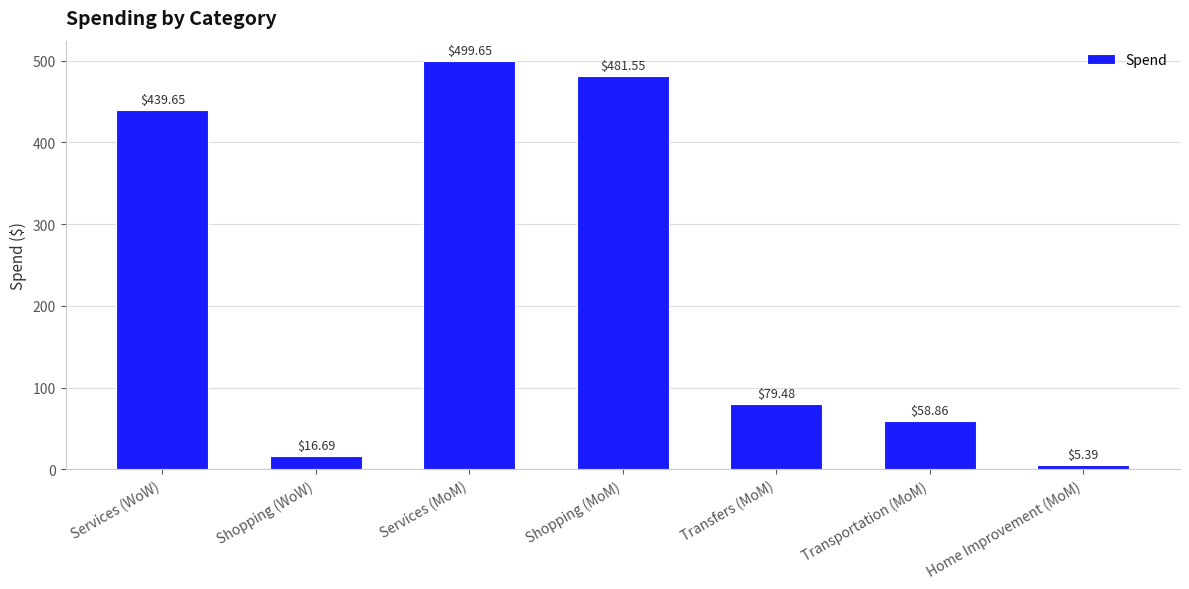

What is the label of the 2nd bar from the right?

Transportation (MoM)